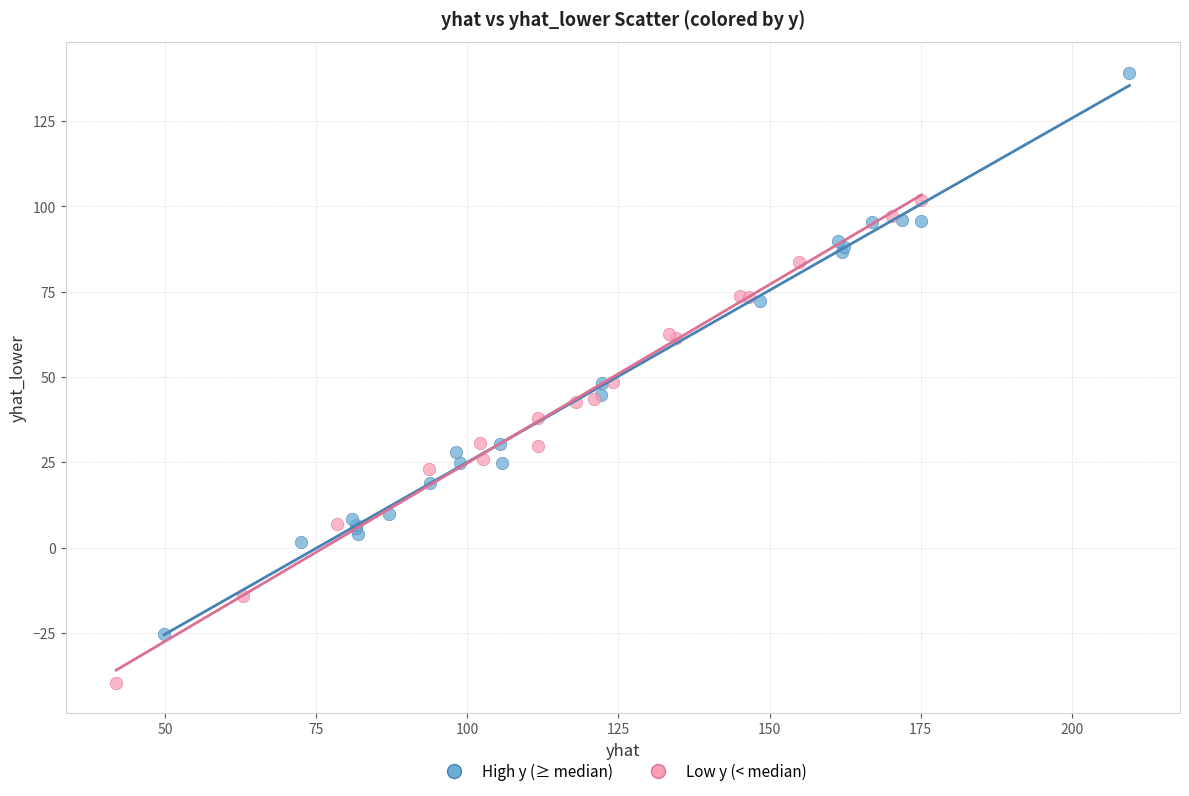

Which series reaches the minimum Y coordinate?

Low y (< median)